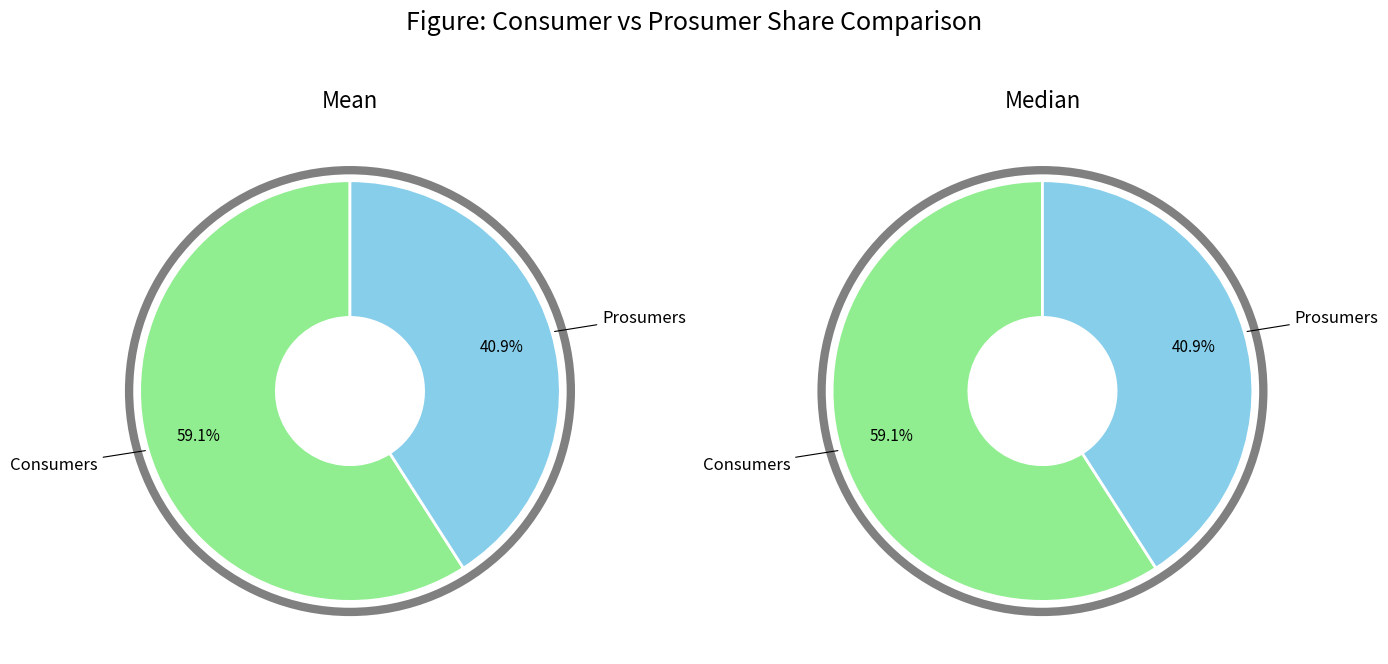

Does Consumers account for over 50% of the chart?

Yes